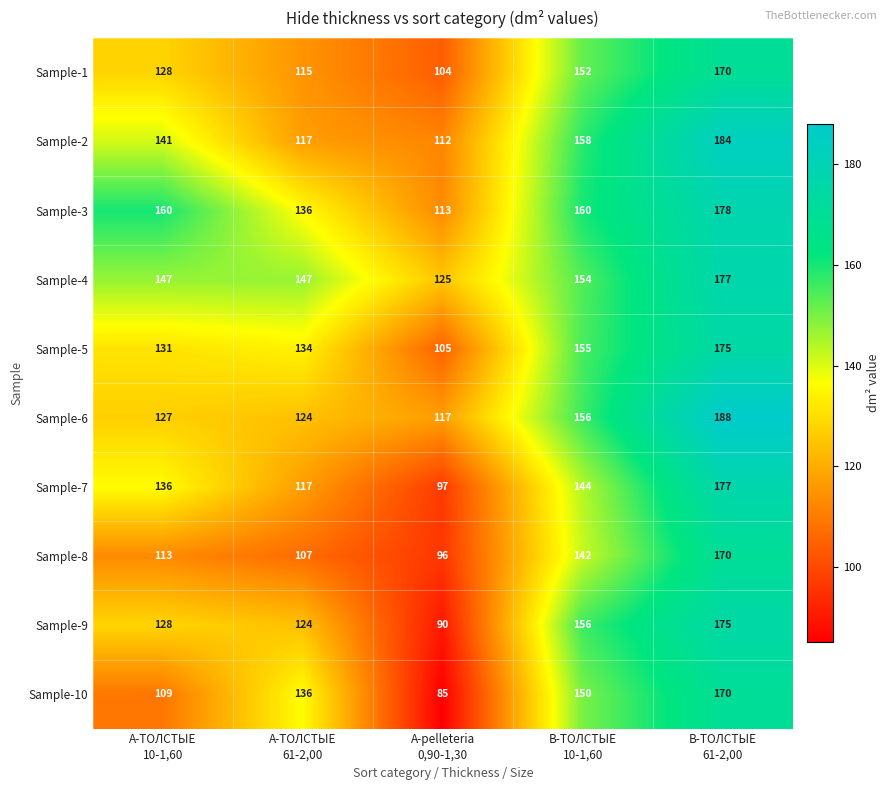

What is the highest value of the Sample-8 series?

170